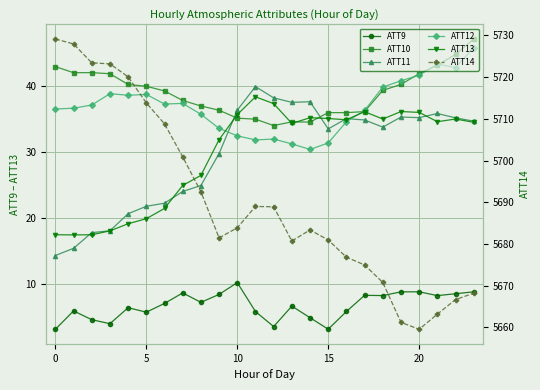

Read the ATT12 value at 10.

32.5